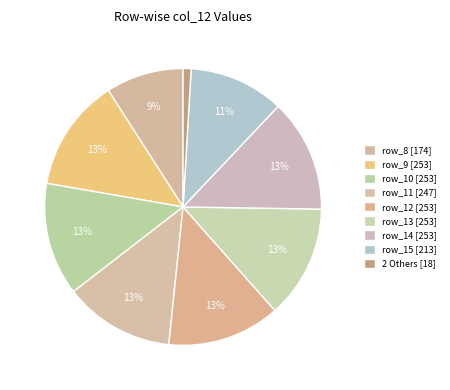

Does any single category account for the majority?

No